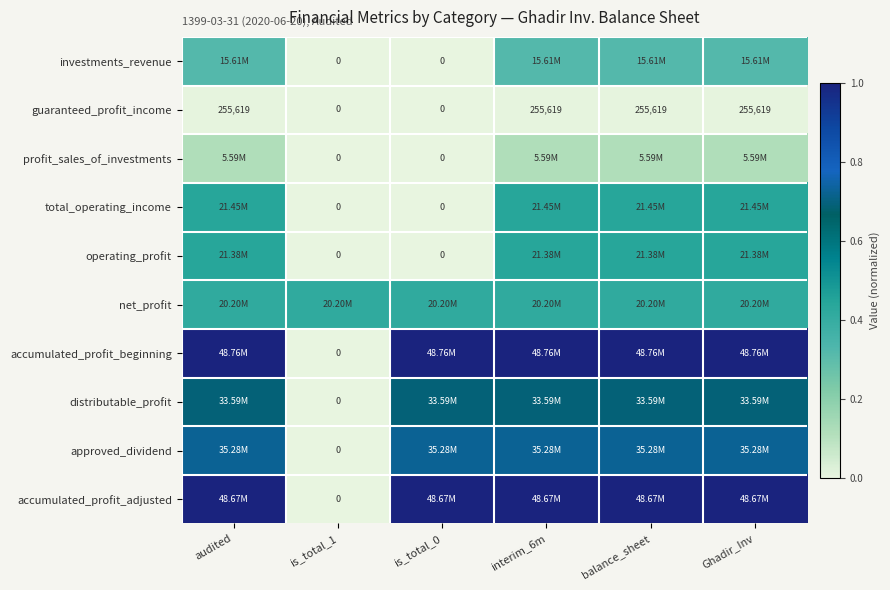

The value of distributable_profit at is_total_0 is 1.1. True or false?

False